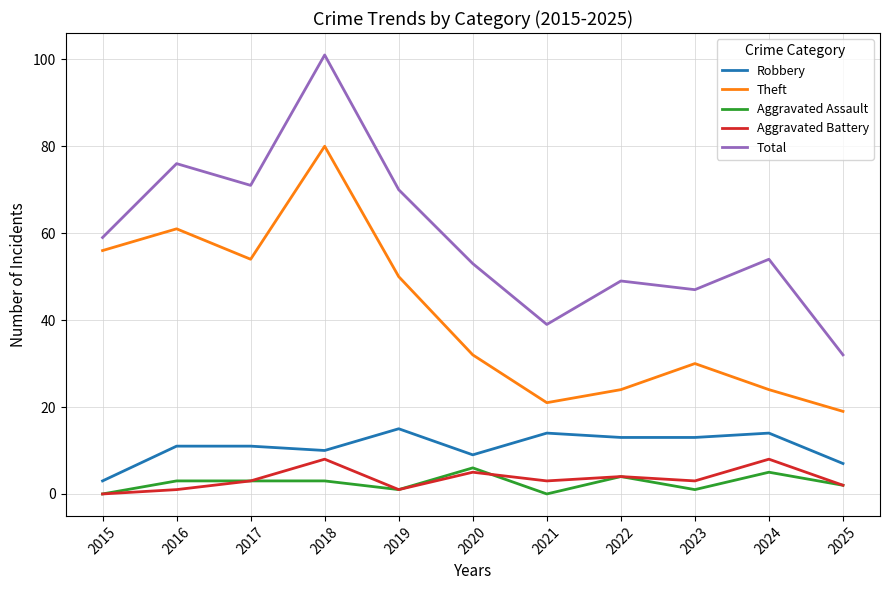

Reading right to left, extract all data points from this chart.

Robbery: 7	14	13	13	14	9	15	10	11	11	3
Theft: 19	24	30	24	21	32	50	80	54	61	56
Aggravated Assault: 2	5	1	4	0	6	1	3	3	3	0
Aggravated Battery: 2	8	3	4	3	5	1	8	3	1	0
Total: 32	54	47	49	39	53	70	101	71	76	59